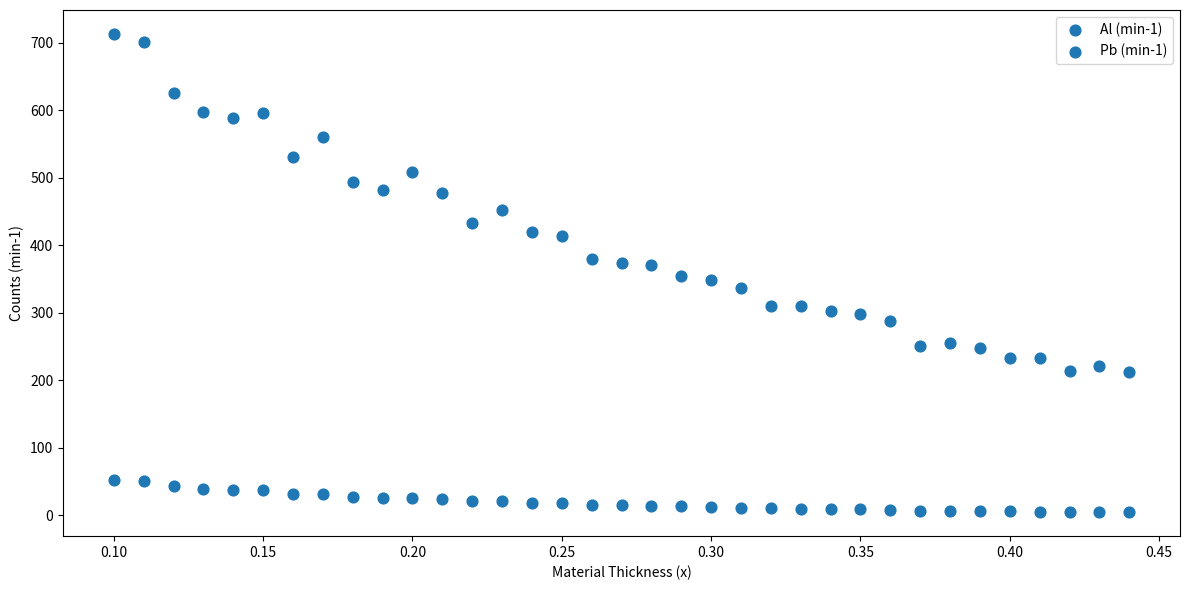

Count the number of points in this scatter plot.

70